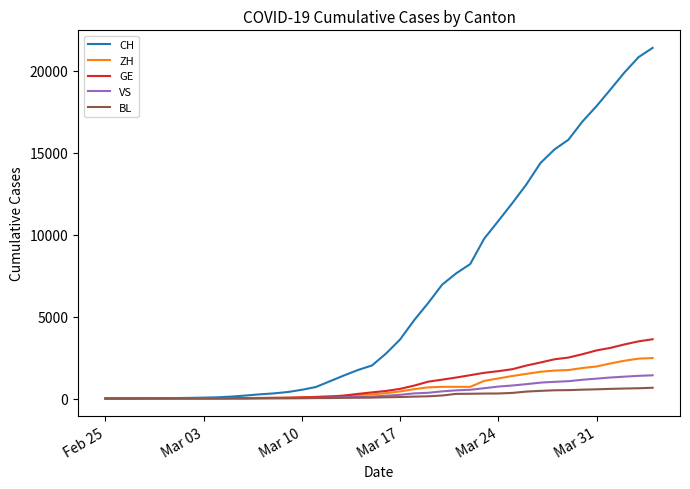

What is the greatest value displayed?

21398